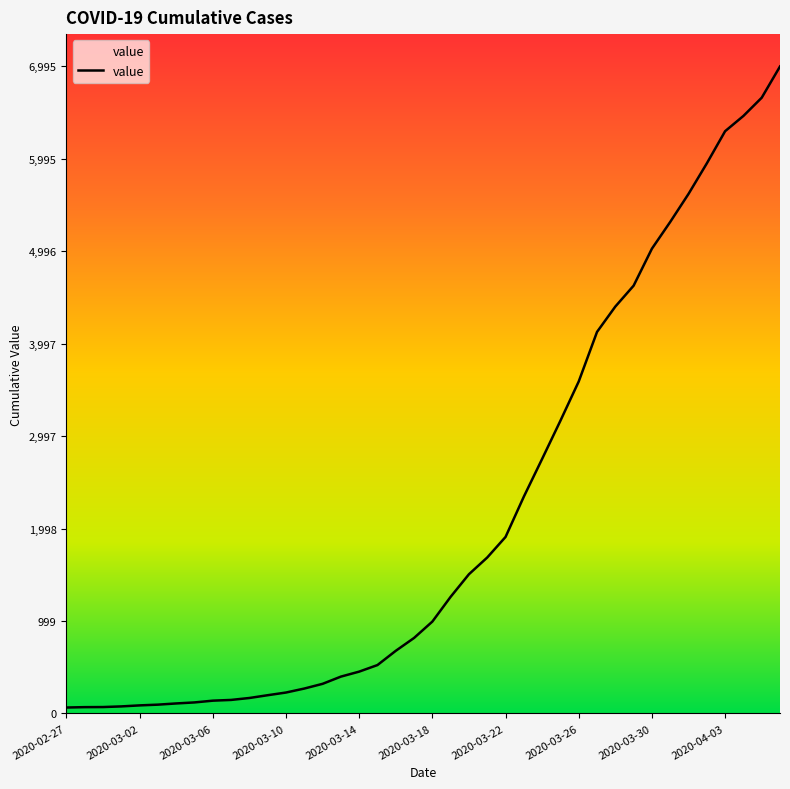

Approximately how many times larger is the value at 2020-04-06 compared to 2020-03-22?

3.7